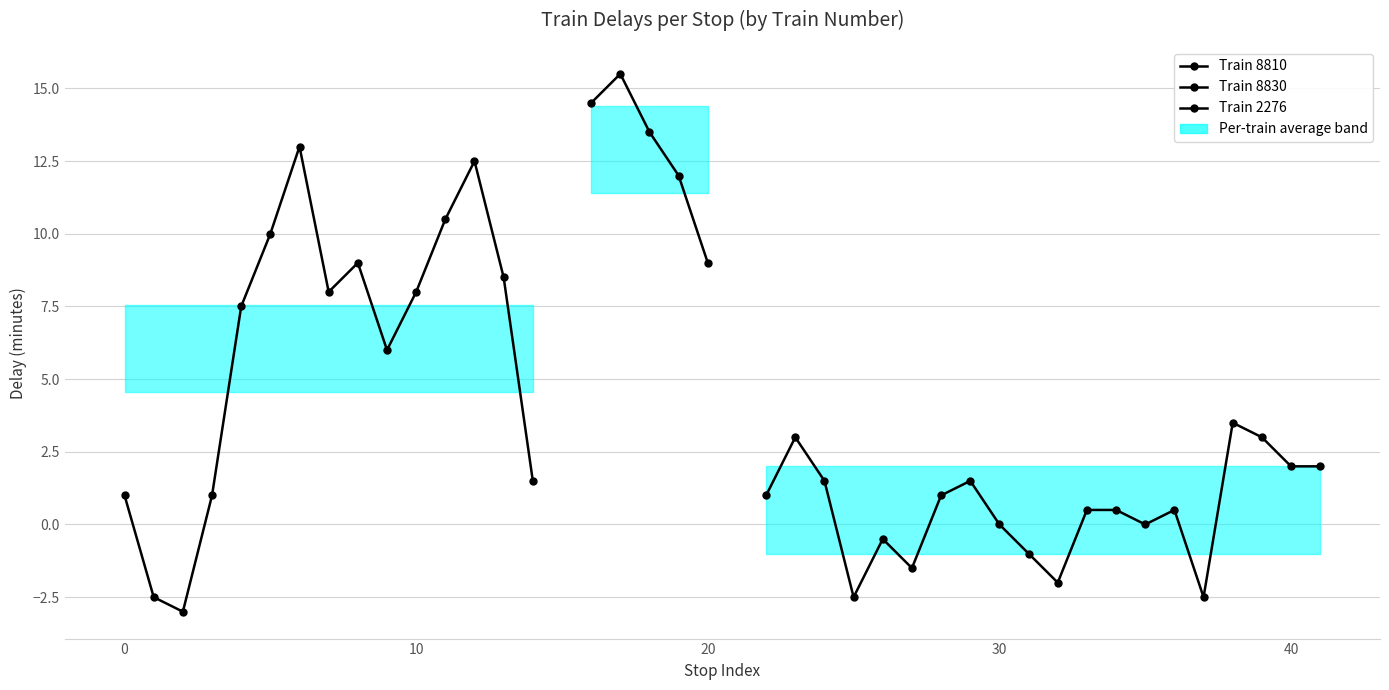

How many categories are shown in the chart?

40